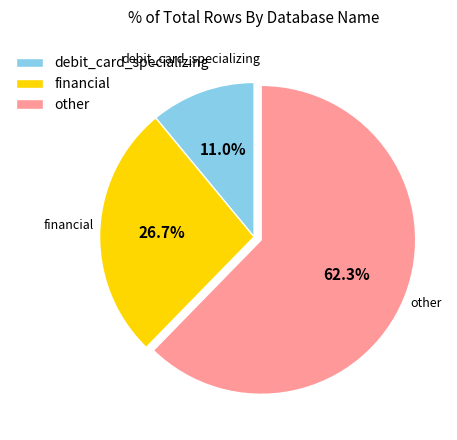

Approximately how many times larger is the value at debit_card_specializing compared to financial?

0.4